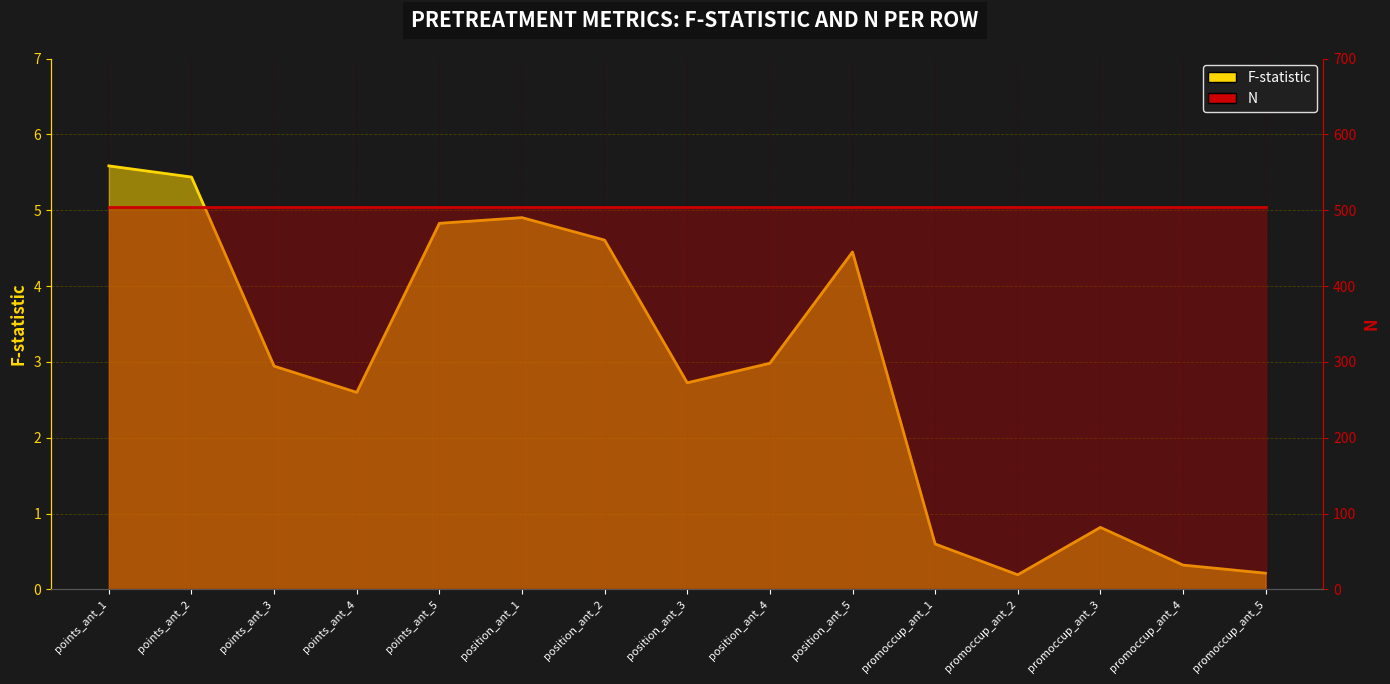

Is it true that the value at promoccup_ant_3 is 0.8?

True